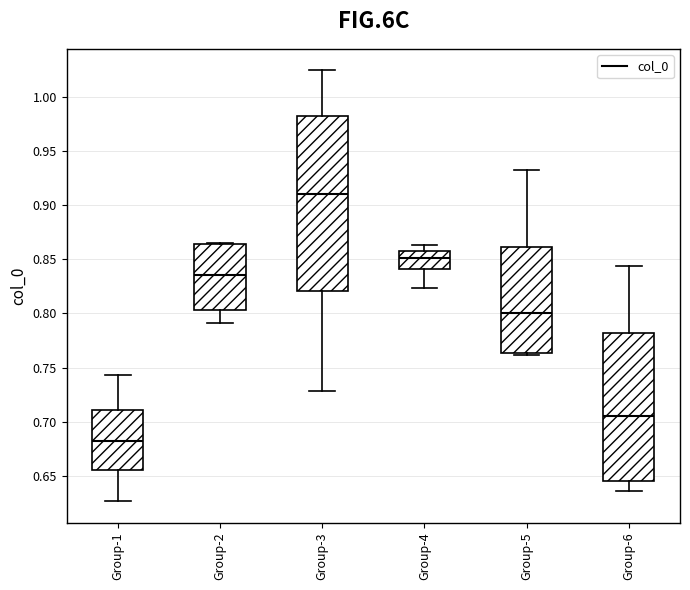

Reading left to right, read every box against the y-axis: the position of its median line, the range the box covers, and the ends of its whiskers. The values are not printed on the chart, so give them approximately, as read against the axis.

Group-1: median 0.680, box 0.655 to 0.710, whiskers 0.625 to 0.745
Group-2: median 0.835, box 0.805 to 0.865, whiskers 0.790 to 0.865
Group-3: median 0.910, box 0.820 to 0.985, whiskers 0.730 to 1.025
Group-4: median 0.850, box 0.840 to 0.860, whiskers 0.825 to 0.865
Group-5: median 0.800, box 0.765 to 0.860, whiskers 0.760 to 0.935
Group-6: median 0.705, box 0.645 to 0.780, whiskers 0.635 to 0.845